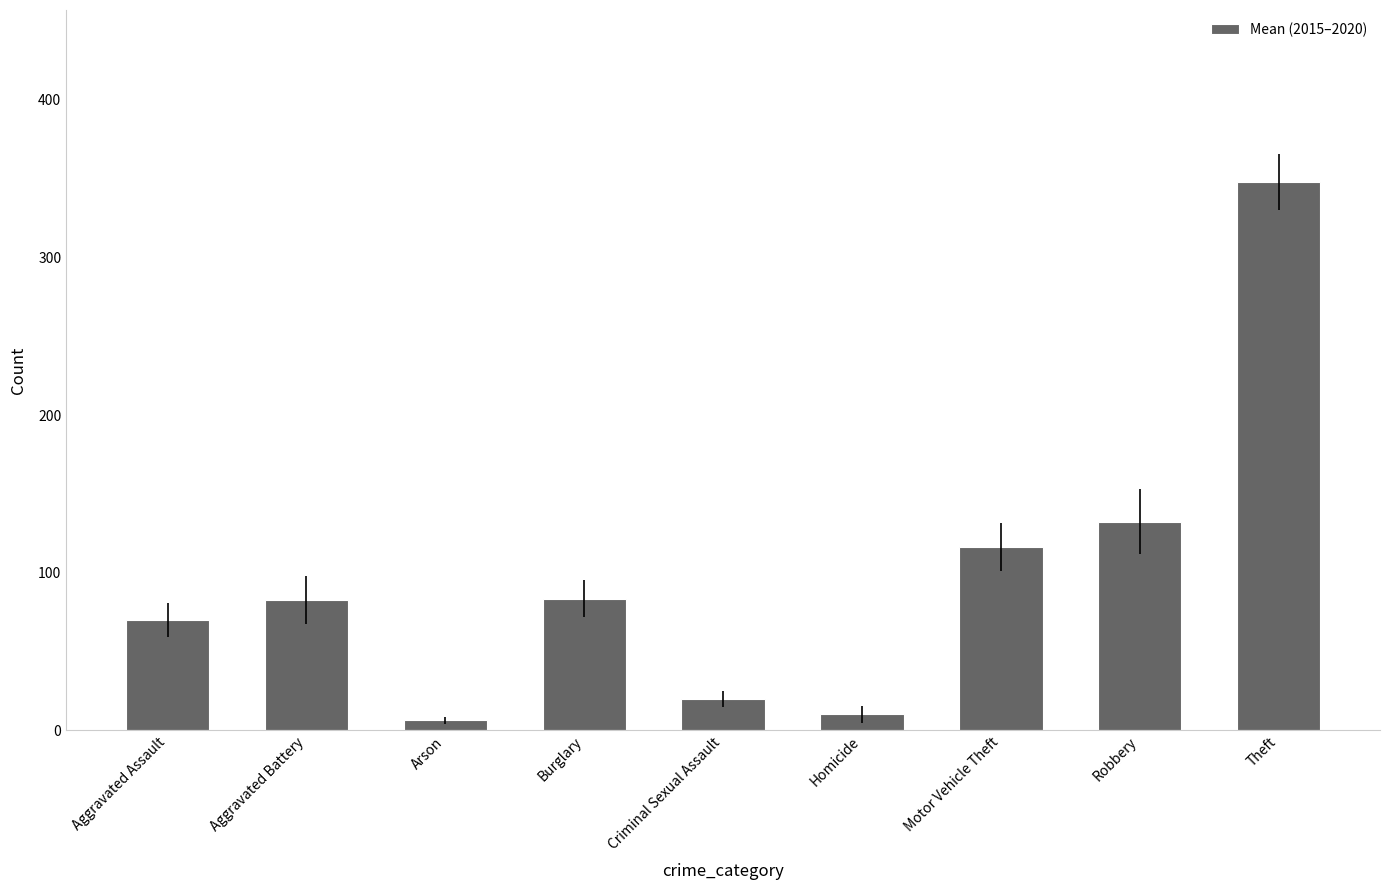

What is the sum of all values?

870.0